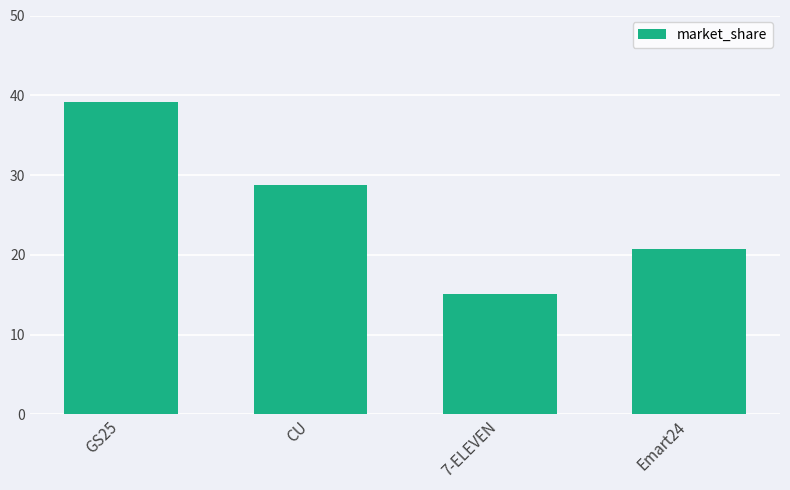

What is the sum of the values at CU and 7-ELEVEN?

43.9